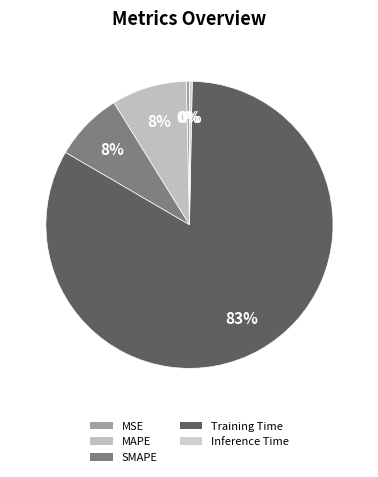

Is it true that MSE is 0% of the pie?

True